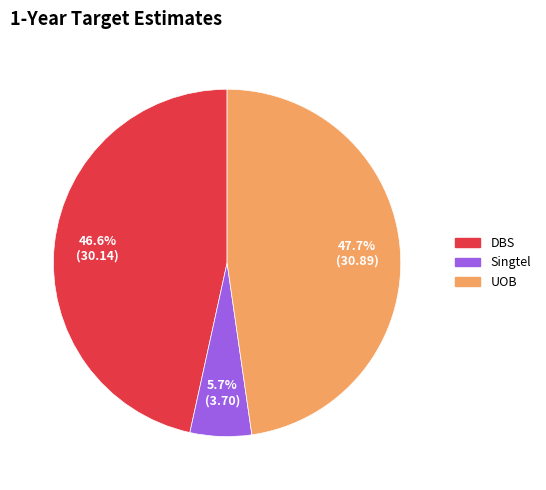

What percentage is the DBS slice, to the nearest percent?

47%